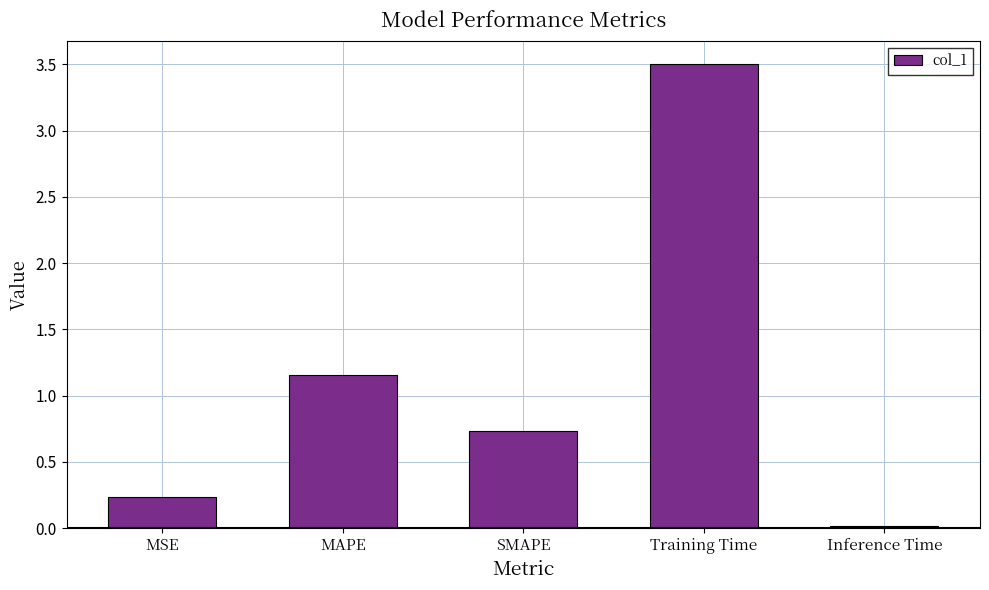

Is it true that the value at SMAPE is 1.3?

False